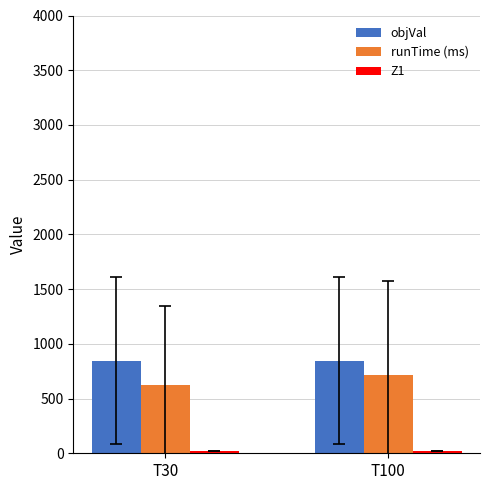

What is the sum of all runTime (ms) values?

1345.0